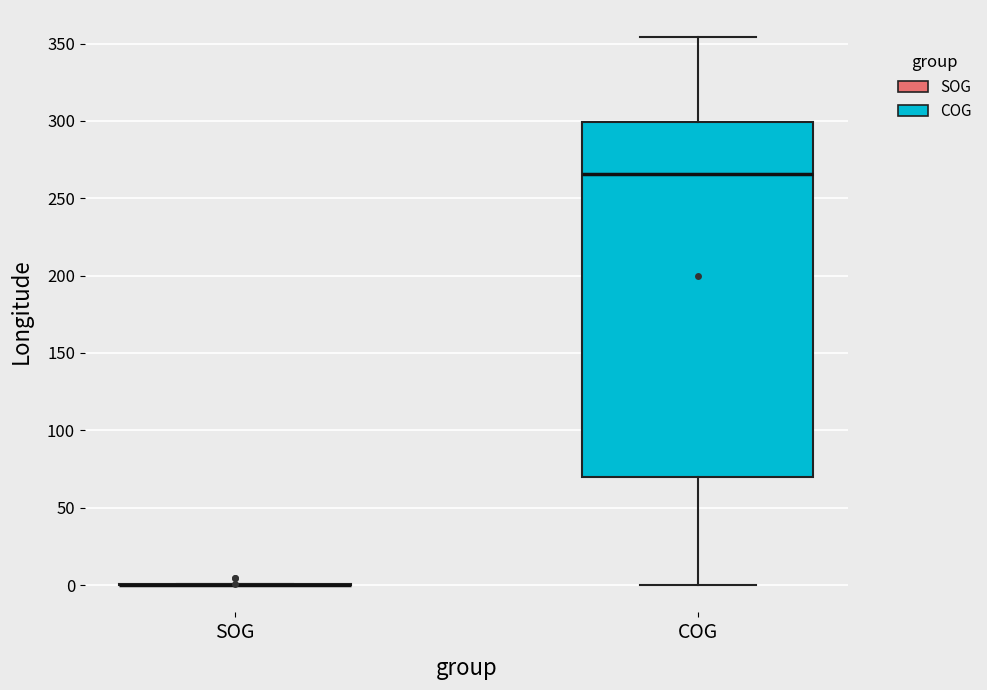

Reading left to right, read every box against the y-axis: the position of its median line, the range the box covers, and the ends of its whiskers. The values are not printed on the chart, so give them approximately, as read against the axis.

SOG: box collapsed to a line at 0, whiskers 0 to 0
COG: median 265, box 70 to 300, whiskers 0 to 355